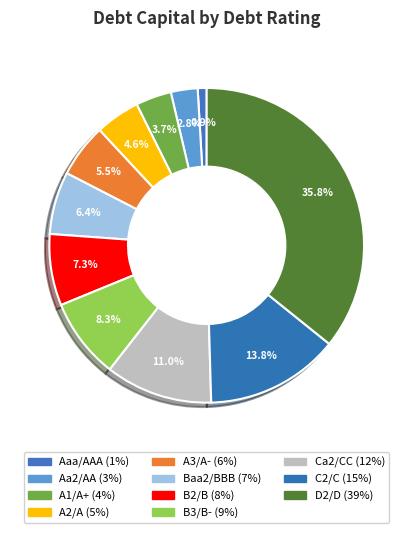

Rank the categories by value from highest to lowest.

D2/D, C2/C, Ca2/CC, B3/B-, B2/B, Baa2/BBB, A3/A-, A2/A, A1/A+, Aa2/AA, Aaa/AAA